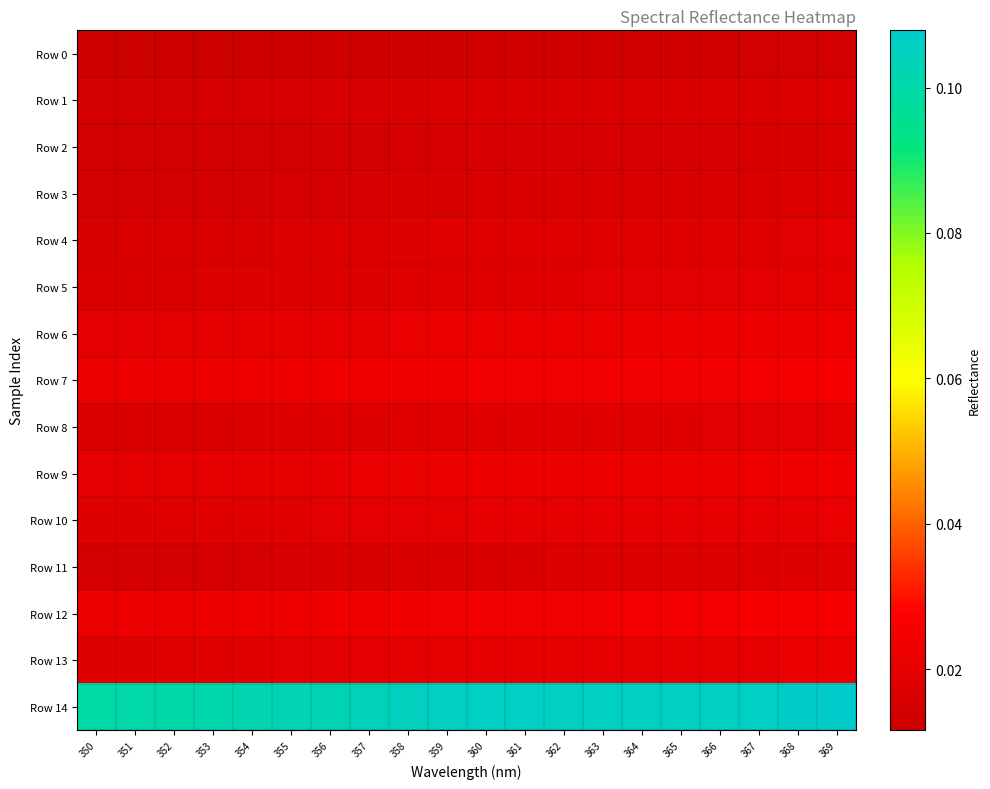

Which series changed the most between 350 and 367?

Row 14